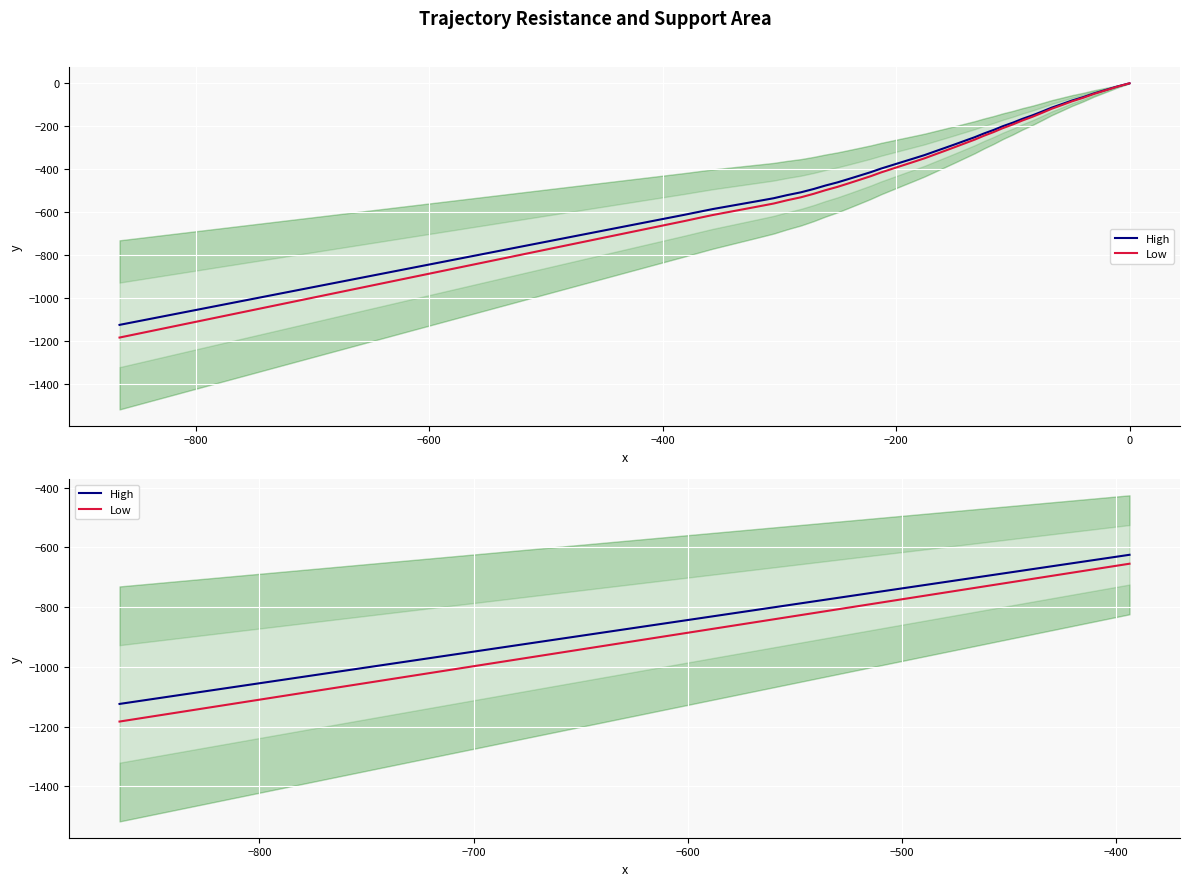

How many lines are shown in the chart?

2